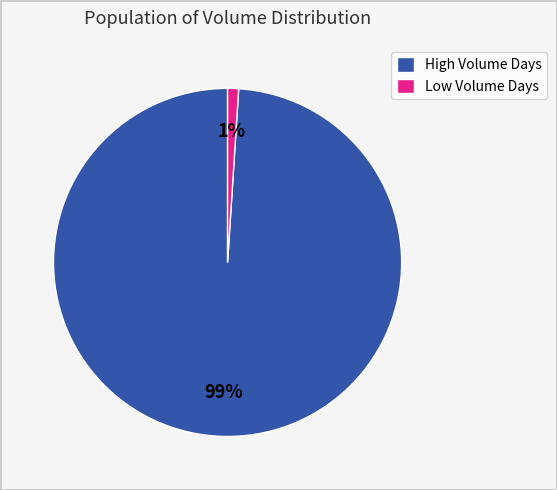

How many slices are in this pie chart?

2